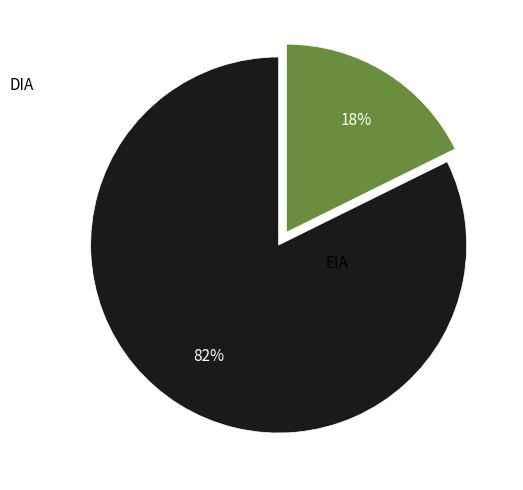

To the nearest percent, what is the average slice percentage?

50%